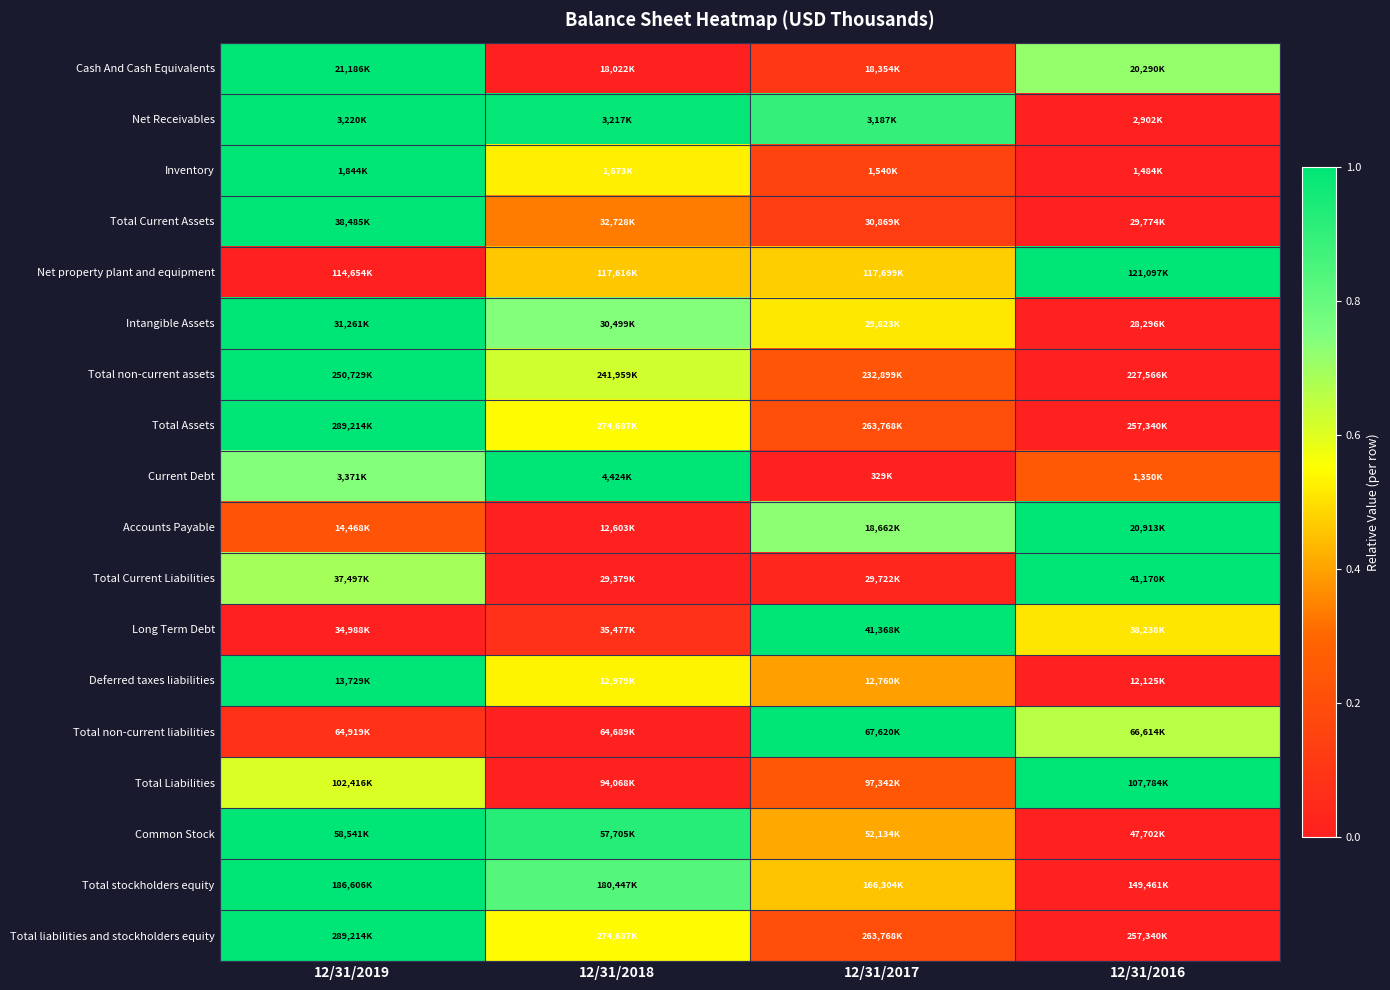

Reading left to right, extract all data points from this chart.

Cash And Cash Equivalents: 12/31/2019=1.0	12/31/2018=0.0	12/31/2017=0.1	12/31/2016=0.7
Net Receivables: 12/31/2019=1.0	12/31/2018=1.0	12/31/2017=0.9	12/31/2016=0.0
Inventory: 12/31/2019=1.0	12/31/2018=0.5	12/31/2017=0.2	12/31/2016=0.0
Total Current Assets: 12/31/2019=1.0	12/31/2018=0.3	12/31/2017=0.1	12/31/2016=0.0
Net property plant and equipment: 12/31/2019=0.0	12/31/2018=0.5	12/31/2017=0.5	12/31/2016=1.0
Intangible Assets: 12/31/2019=1.0	12/31/2018=0.7	12/31/2017=0.5	12/31/2016=0.0
Total non-current assets: 12/31/2019=1.0	12/31/2018=0.6	12/31/2017=0.2	12/31/2016=0.0
Total Assets: 12/31/2019=1.0	12/31/2018=0.5	12/31/2017=0.2	12/31/2016=0.0
Current Debt: 12/31/2019=0.7	12/31/2018=1.0	12/31/2017=0.0	12/31/2016=0.2
Accounts Payable: 12/31/2019=0.2	12/31/2018=0.0	12/31/2017=0.7	12/31/2016=1.0
Total Current Liabilities: 12/31/2019=0.7	12/31/2018=0.0	12/31/2017=0.0	12/31/2016=1.0
Long Term Debt: 12/31/2019=0.0	12/31/2018=0.1	12/31/2017=1.0	12/31/2016=0.5
Deferred taxes liabilities: 12/31/2019=1.0	12/31/2018=0.5	12/31/2017=0.4	12/31/2016=0.0
Total non-current liabilities: 12/31/2019=0.1	12/31/2018=0.0	12/31/2017=1.0	12/31/2016=0.7
Total Liabilities: 12/31/2019=0.6	12/31/2018=0.0	12/31/2017=0.2	12/31/2016=1.0
Common Stock: 12/31/2019=1.0	12/31/2018=0.9	12/31/2017=0.4	12/31/2016=0.0
Total stockholders equity: 12/31/2019=1.0	12/31/2018=0.8	12/31/2017=0.5	12/31/2016=0.0
Total liabilities and stockholders equity: 12/31/2019=1.0	12/31/2018=0.5	12/31/2017=0.2	12/31/2016=0.0